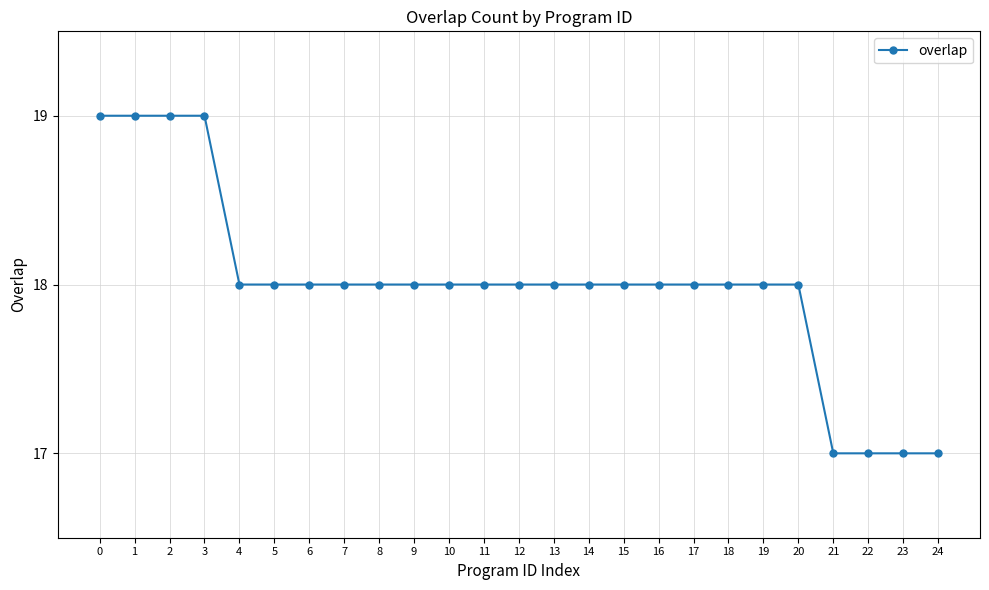

What is the value of the 9th point from the left?

18